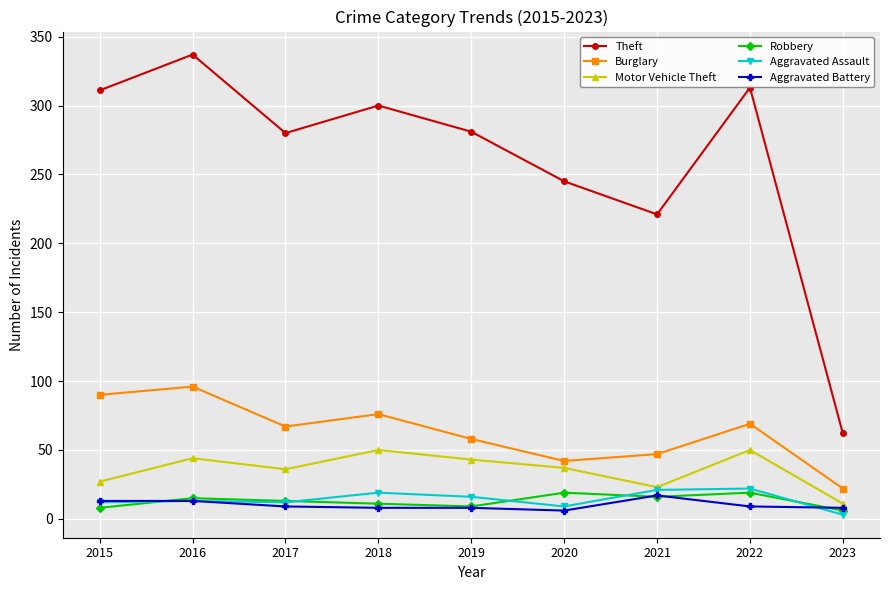

Count the number of data series in this chart.

6